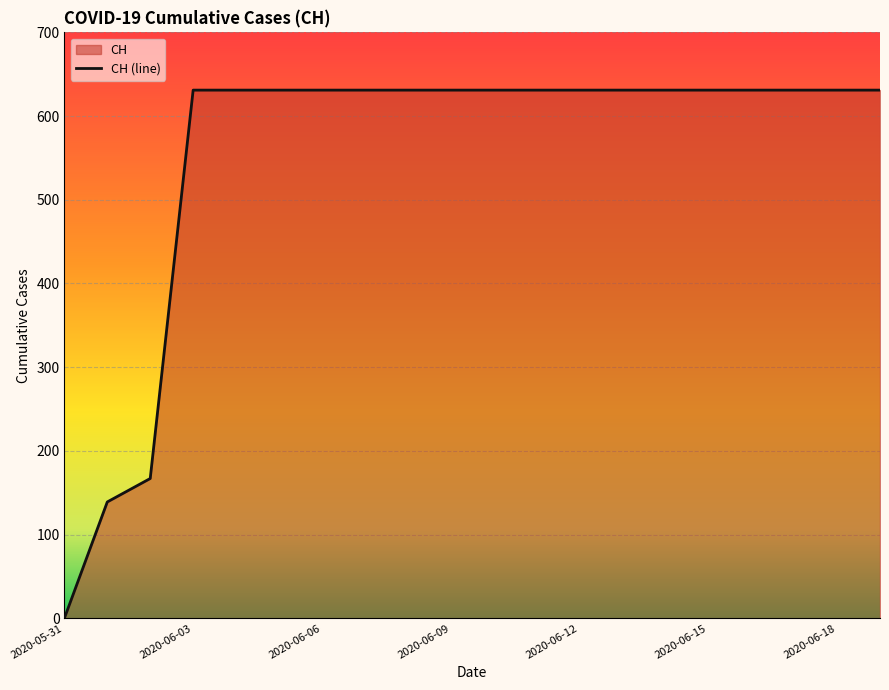

True or false: the data shows 1051 at 2020-06-10.

False